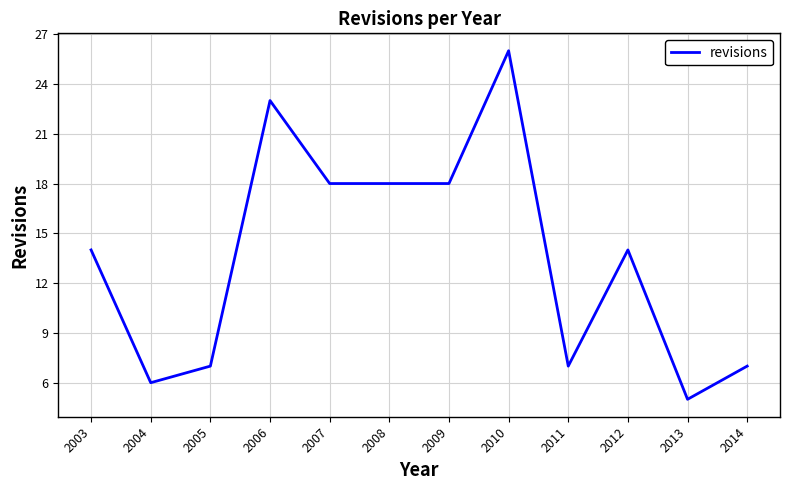

The value at 2010 is 34. True or false?

False